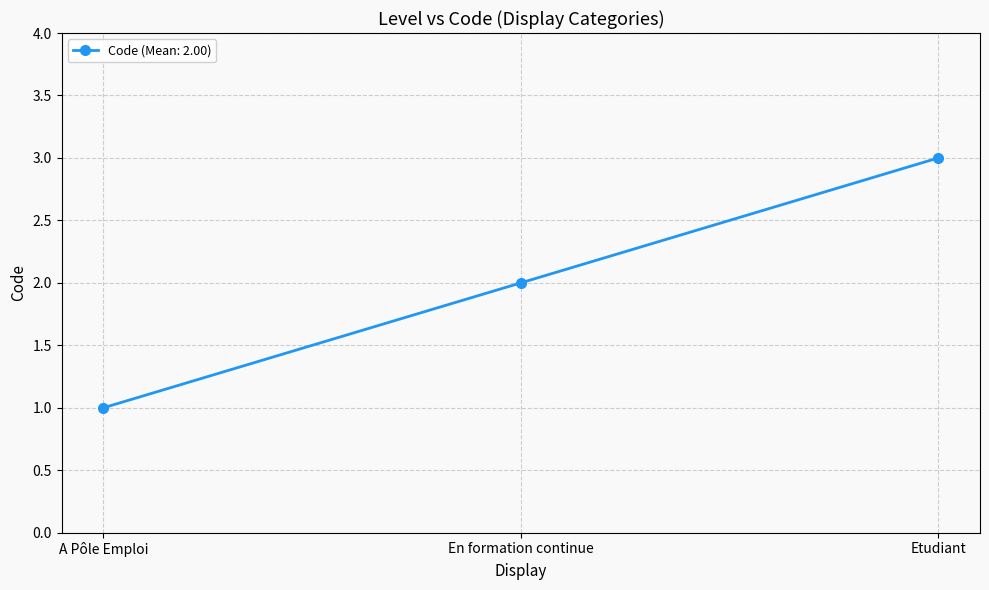

Is this an area chart (filled region under the line)?

No